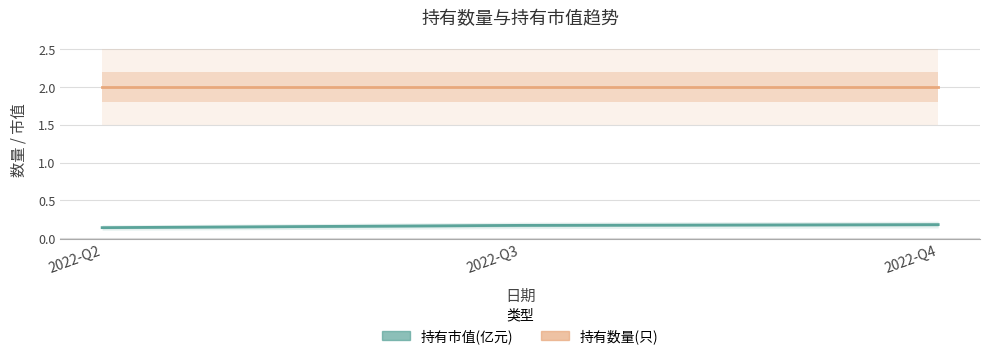

Count the 持有市值(亿元) values in the range 0 to 1.

3